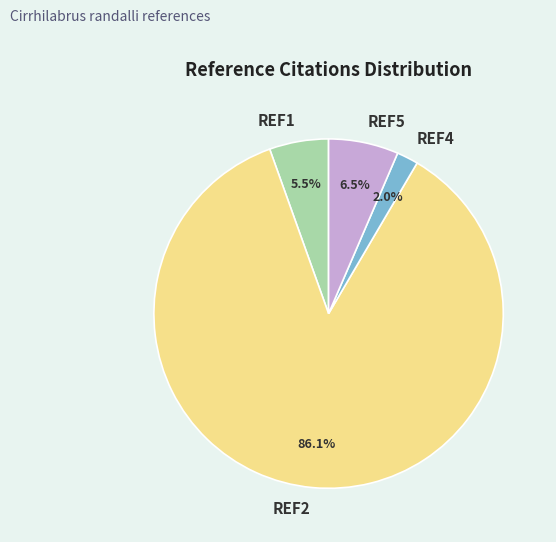

Is REF4 the majority of the pie?

No